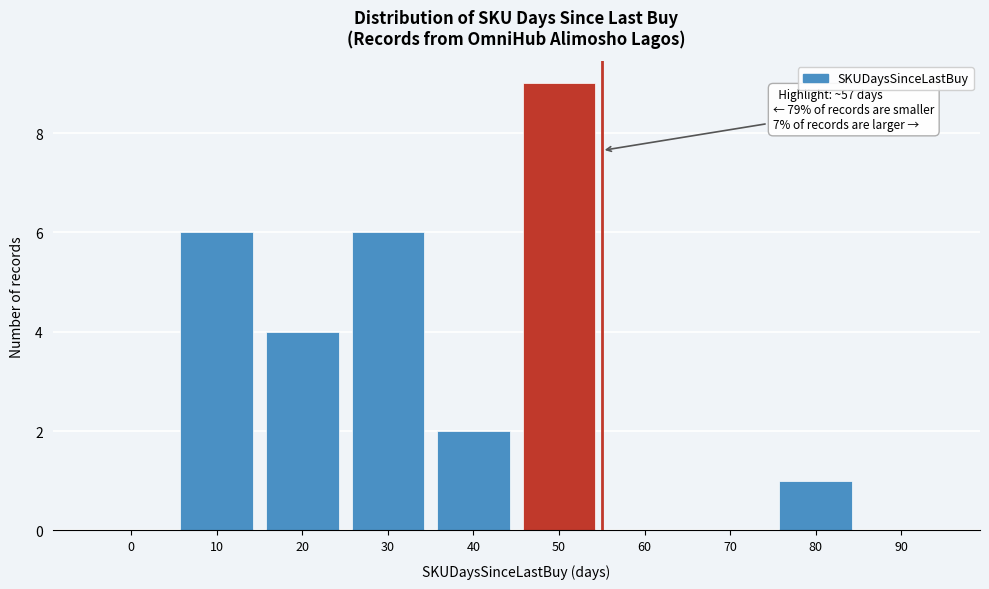

Reading left to right, extract all data points from this chart.

0=0	10=6	20=4	30=6	40=2	50=9	60=0	70=0	80=1	90=0